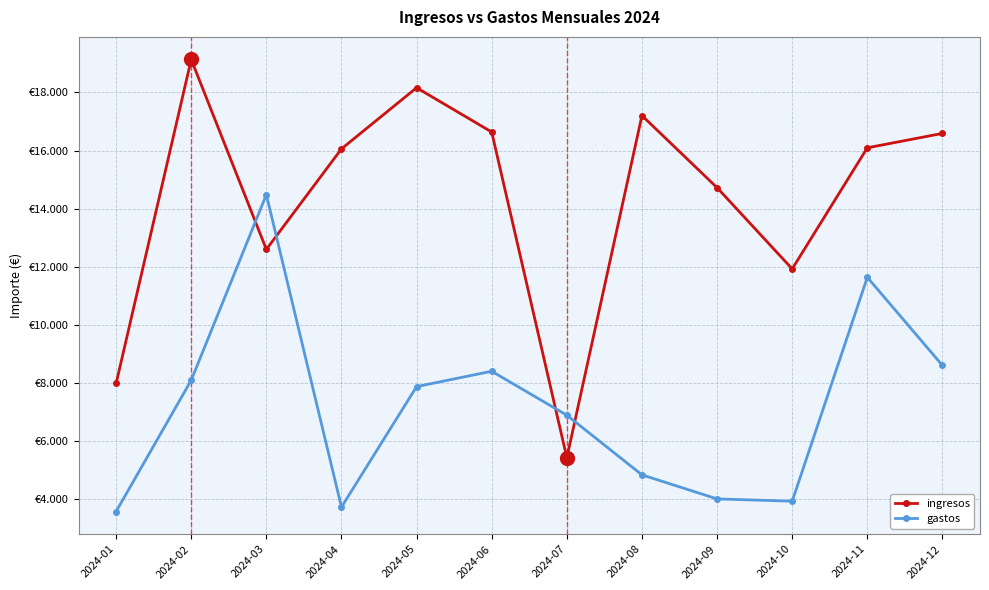

What is the highest value of the ingresos series?

19132